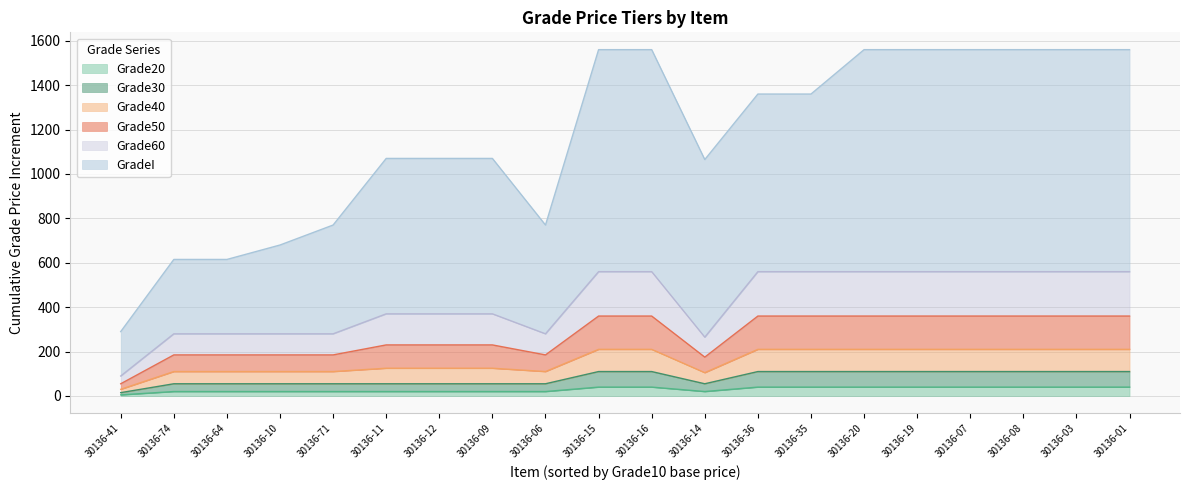

What is the total value across all series at 30136-64?

615